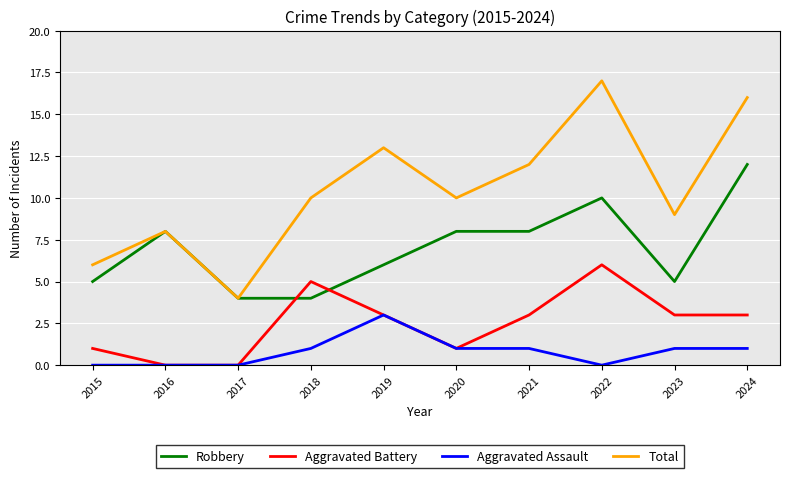

True or false: Robbery has a value of 2 at 2017.

False